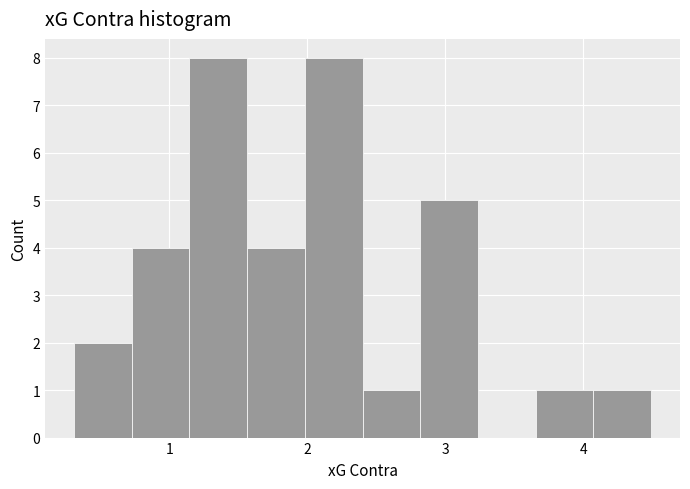

Reading left to right, list every bar in this chart as the range it spans on the x-axis followed by its height. Neither the bar edges nor the heights are printed on the chart, so give them approximately, as read against the axes.

0.3 to 0.7: 2
0.7 to 1.1: 4
1.1 to 1.6: 8
1.6 to 2.0: 4
2.0 to 2.4: 8
2.4 to 2.8: 1
2.8 to 3.2: 5
3.2 to 3.7: 0
3.7 to 4.1: 1
4.1 to 4.5: 1